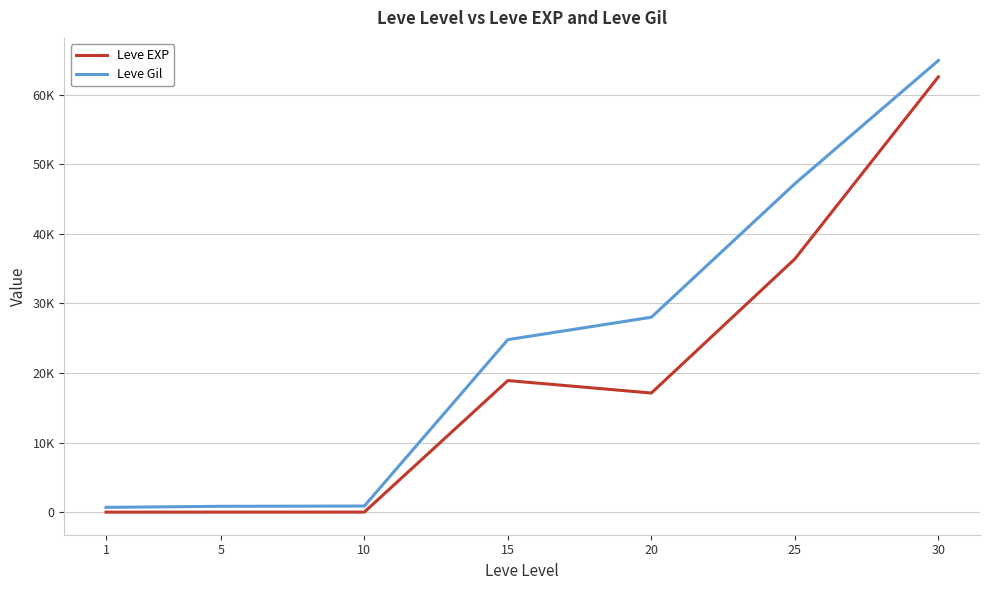

What is the sum of all Leve Gil values?

167320